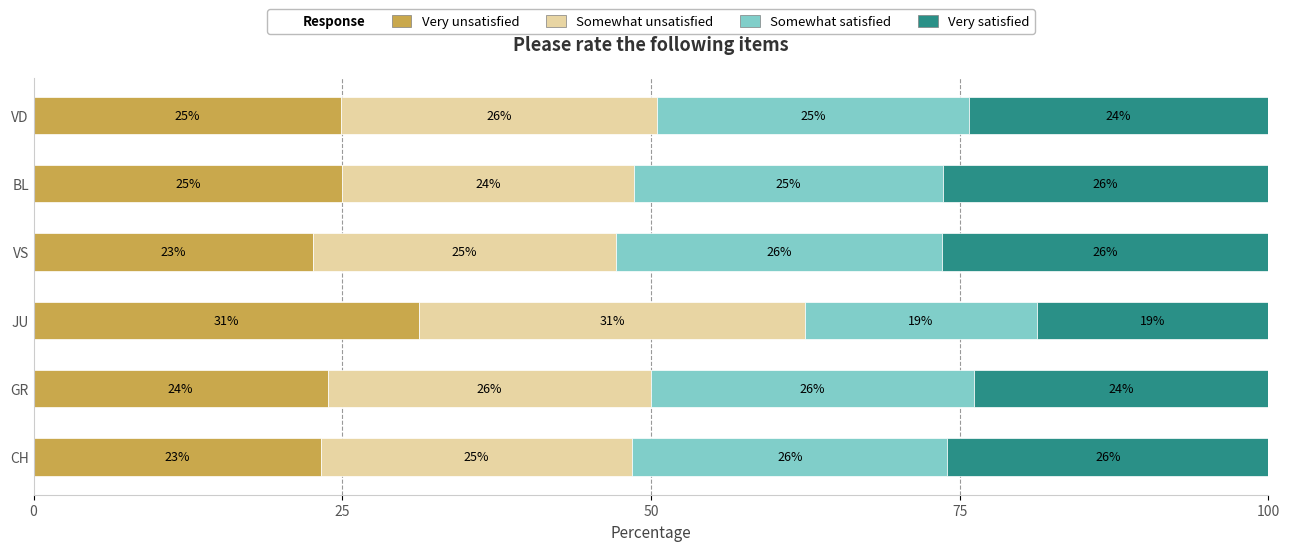

The Very unsatisfied series shows 23.8 at GR. True or false?

True